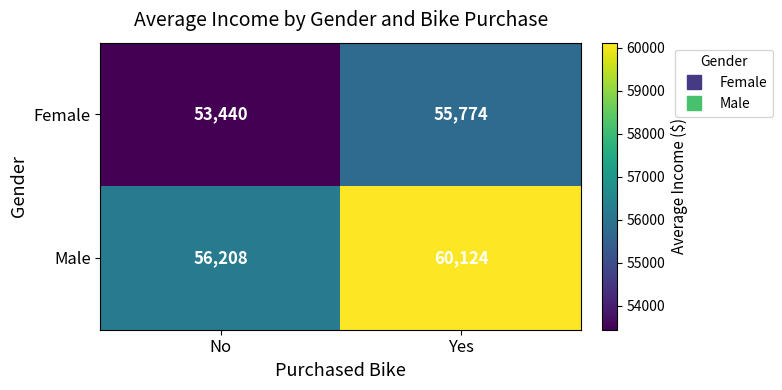

What is the greatest value displayed?

60124